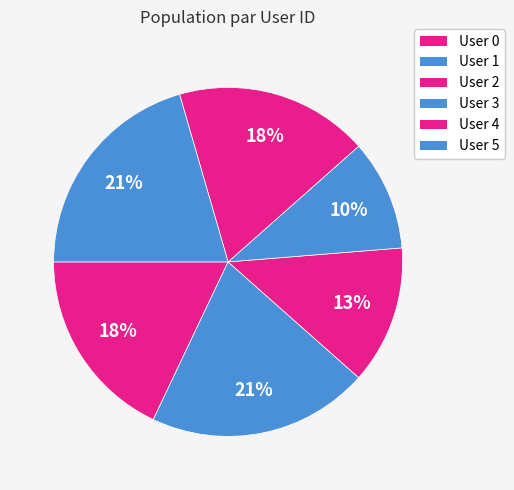

How many segments does this pie chart have?

6